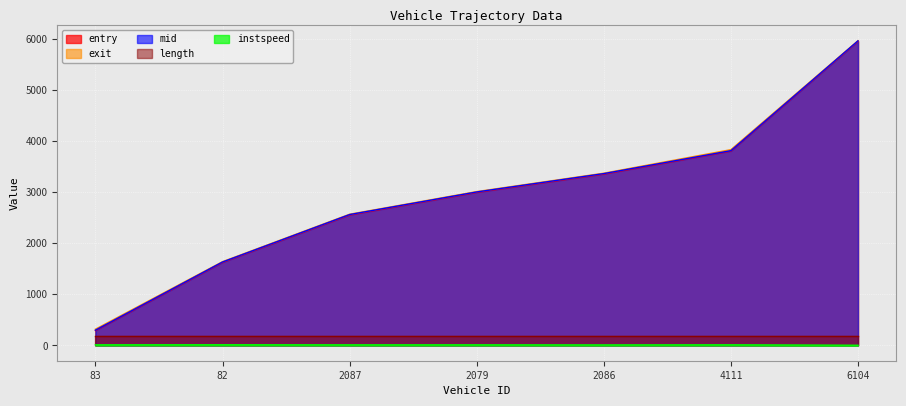

Where does the instspeed series first go above 12?

83